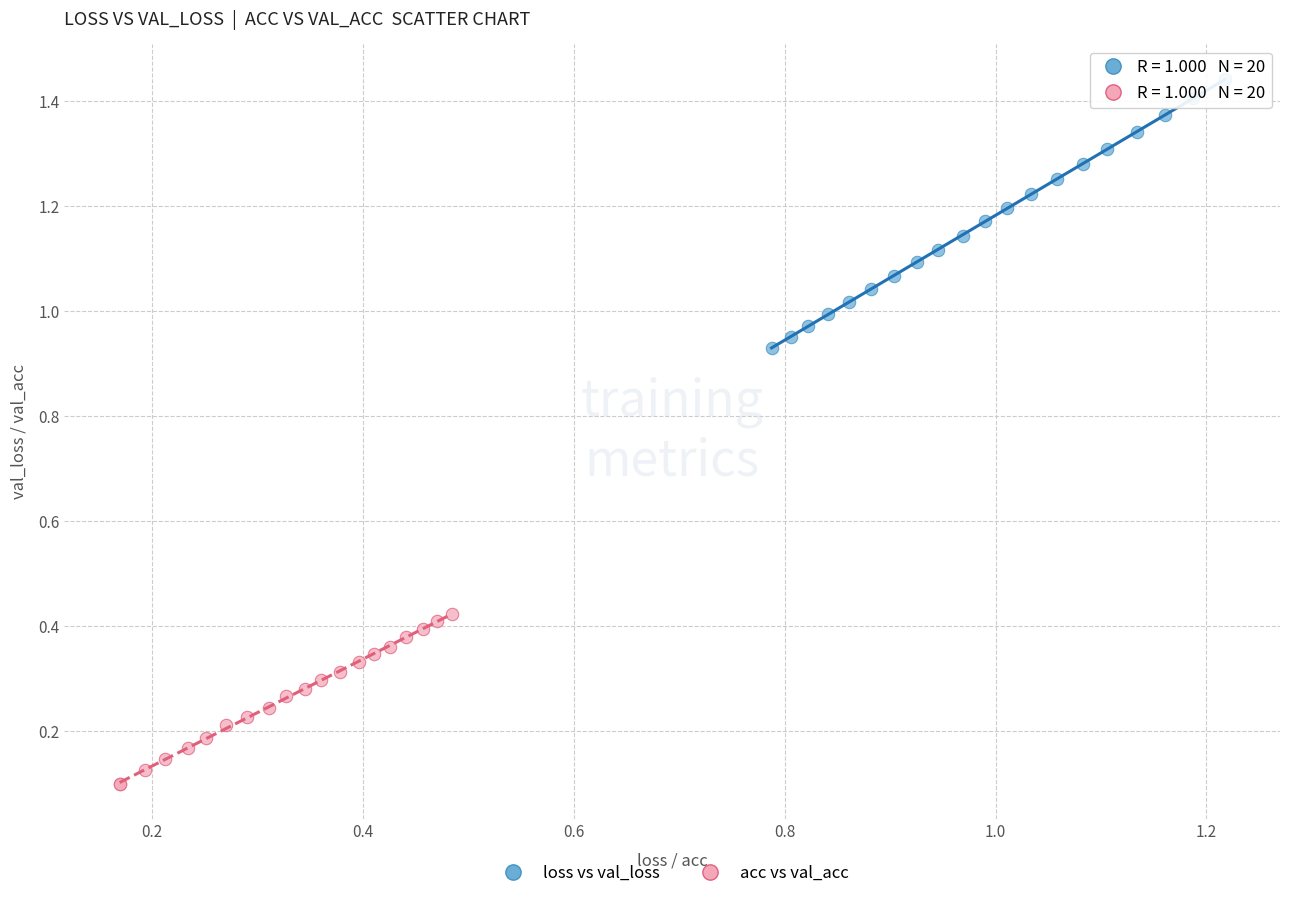

Which series reaches the maximum Y coordinate?

loss vs val_loss